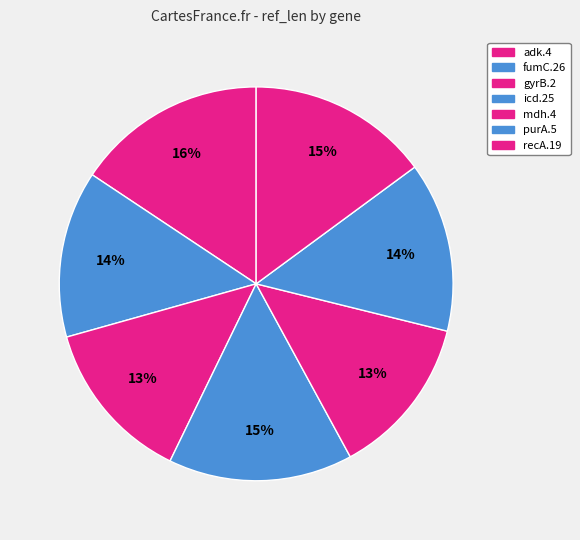

What is the change in value from gyrB.2 to mdh.4?

-8